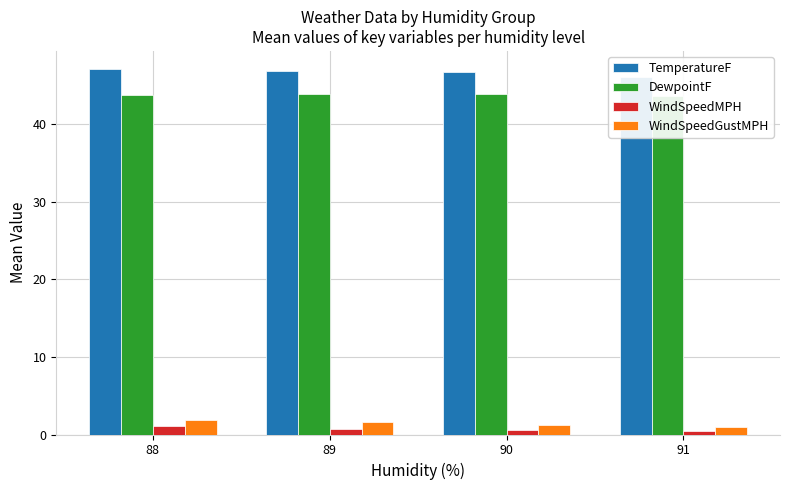

Between 88 and 90, which series saw the biggest shift?

WindSpeedGustMPH